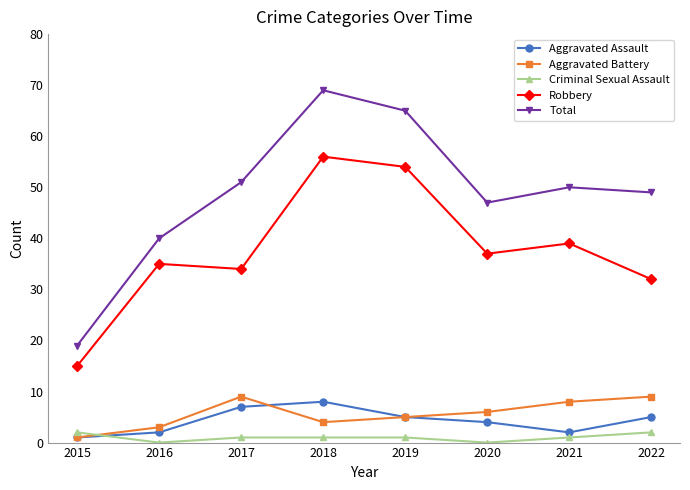

True or false: Criminal Sexual Assault and Robbery cross at least once.

False